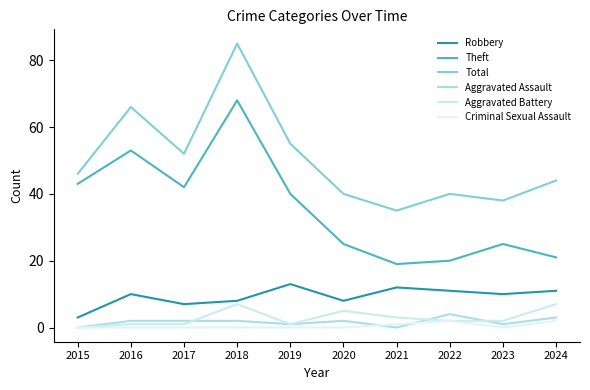

At which category is the sum across all series the highest?

2018